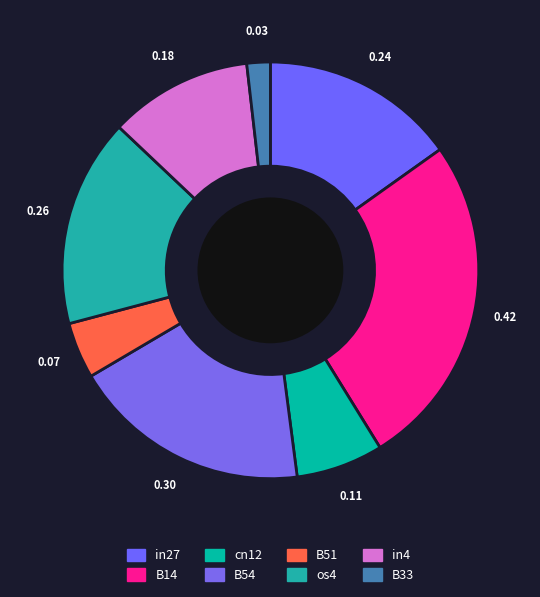

Count the number of slices in the pie.

8